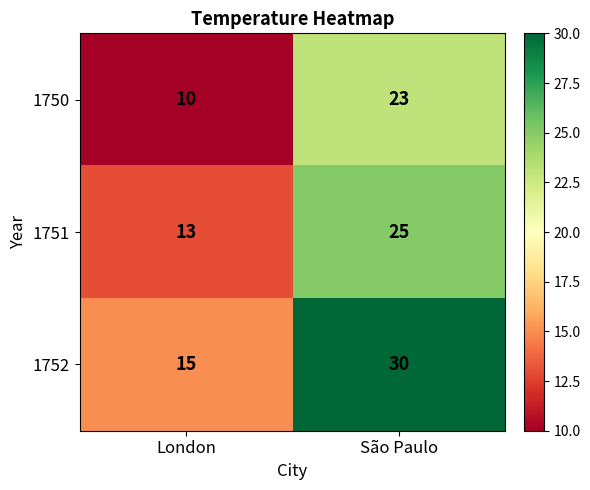

Where is 1752 nearest to the value 22?

London